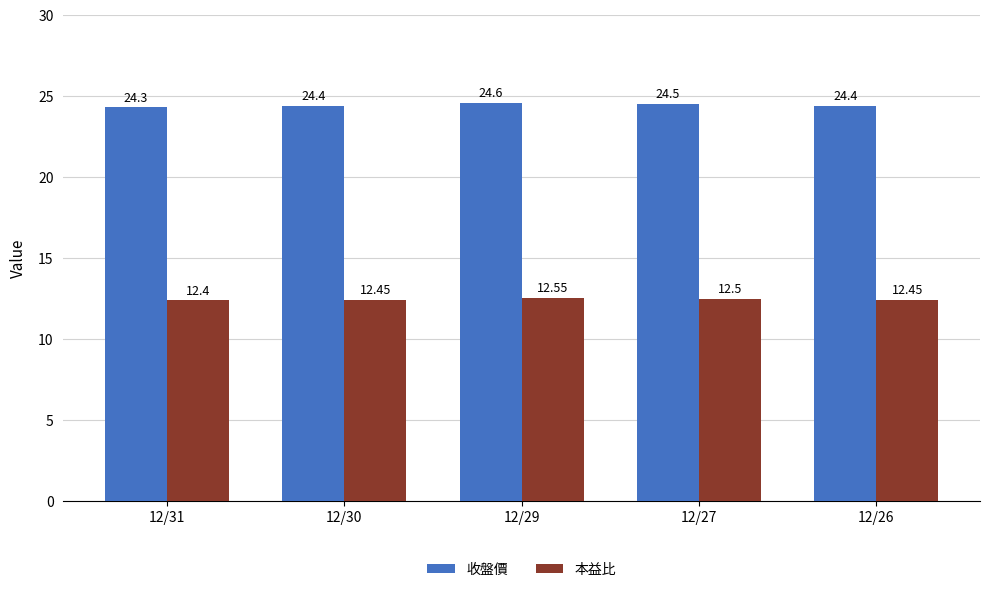

Rank the series by their maximum value, from highest to lowest.

收盤價, 本益比